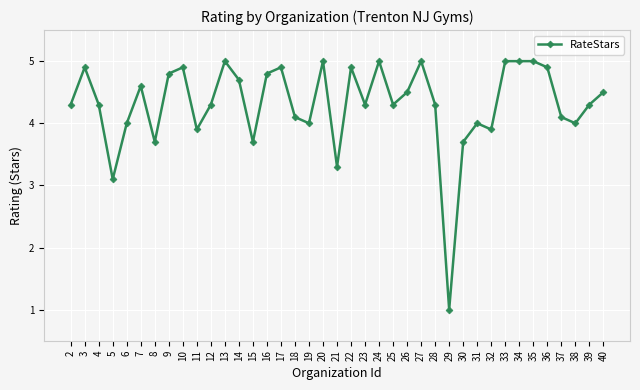

How many lines are shown in the chart?

1